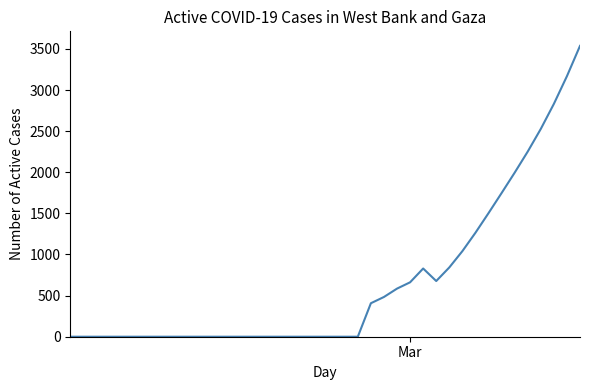

What is the difference between the maximum and minimum values?

3536.5